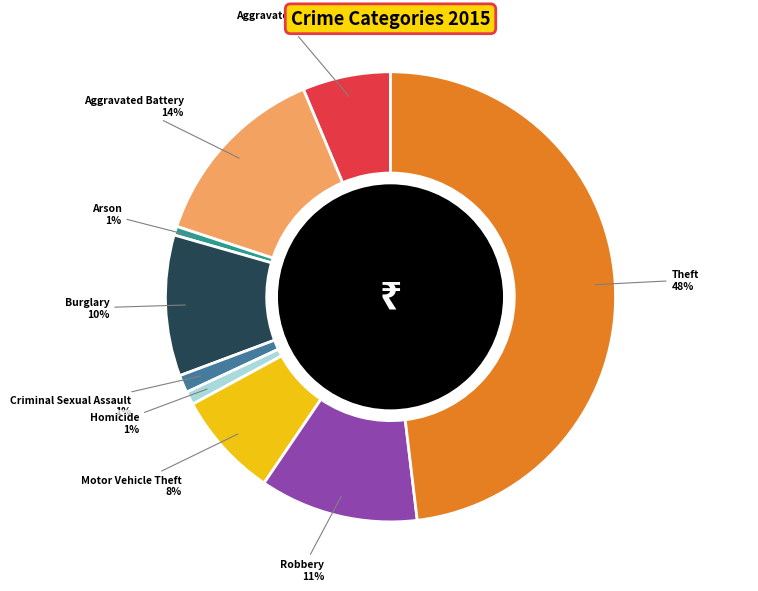

To the nearest percent, what is the difference between the largest and smallest slice percentages?

47%